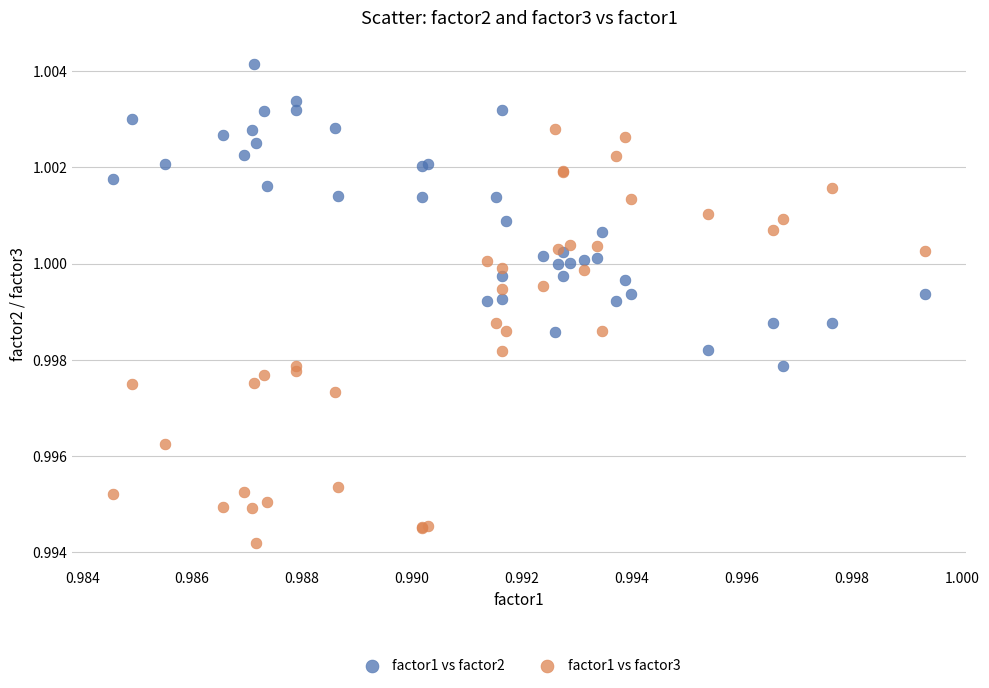

What are all the series names shown in the legend?

factor1 vs factor2, factor1 vs factor3